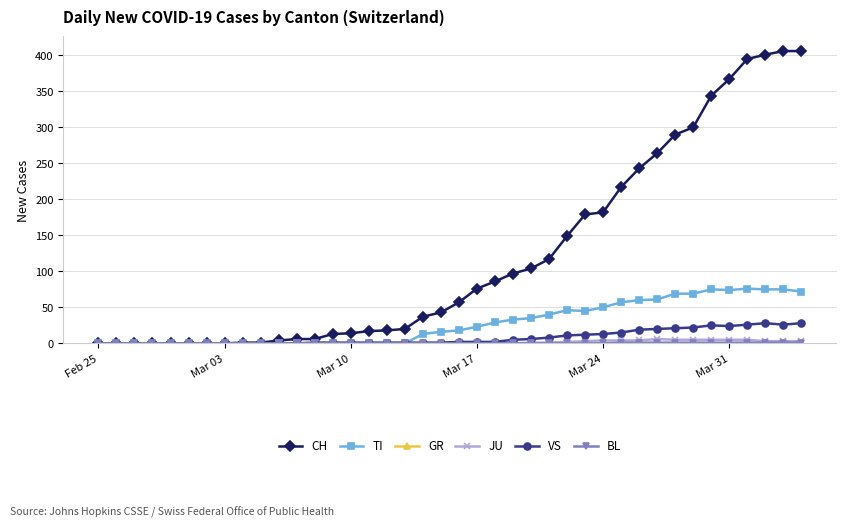

How many values in the TI series are below 18?

20